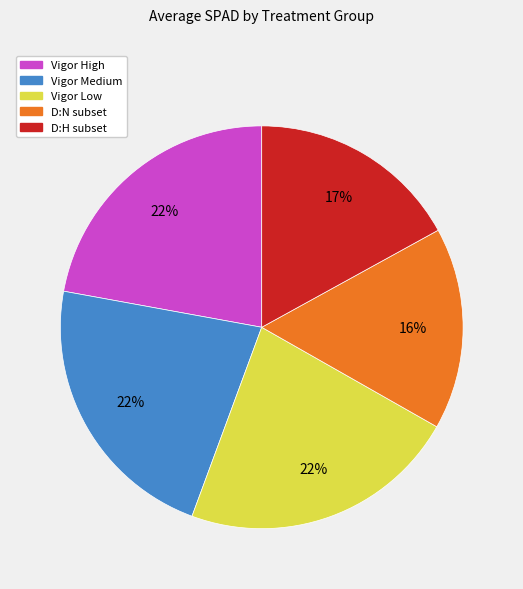

Do Vigor Low and Vigor Medium together represent more than half of the pie?

No